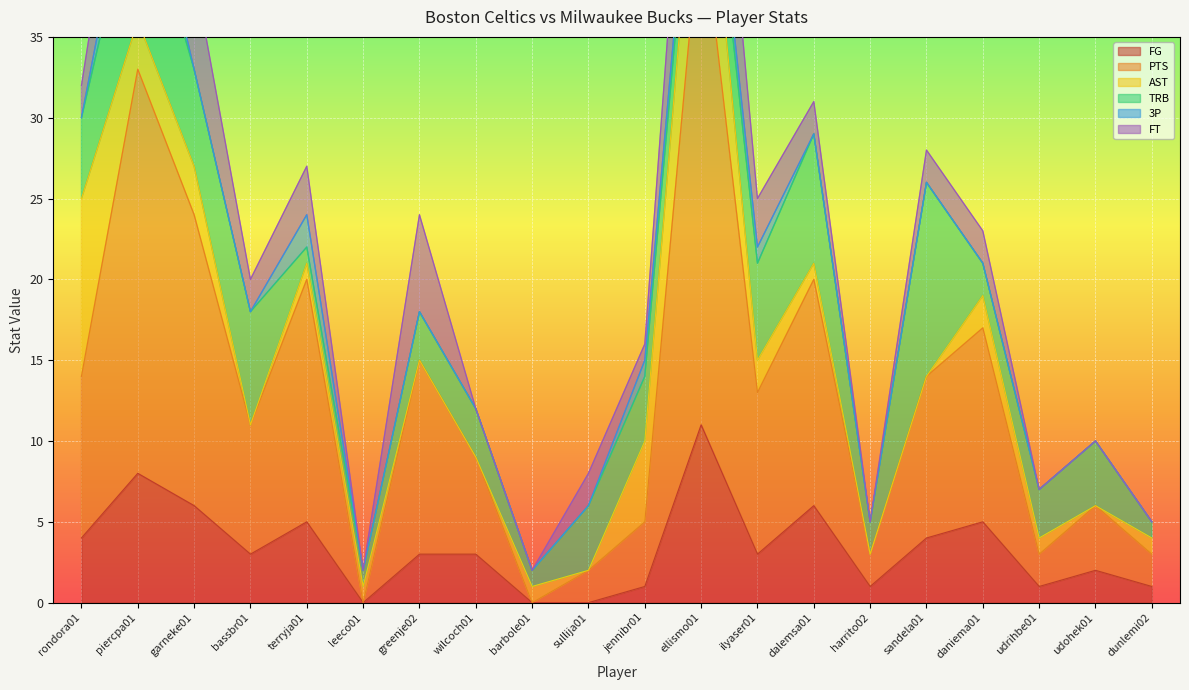

True or false: FT and PTS intersect in this chart.

False